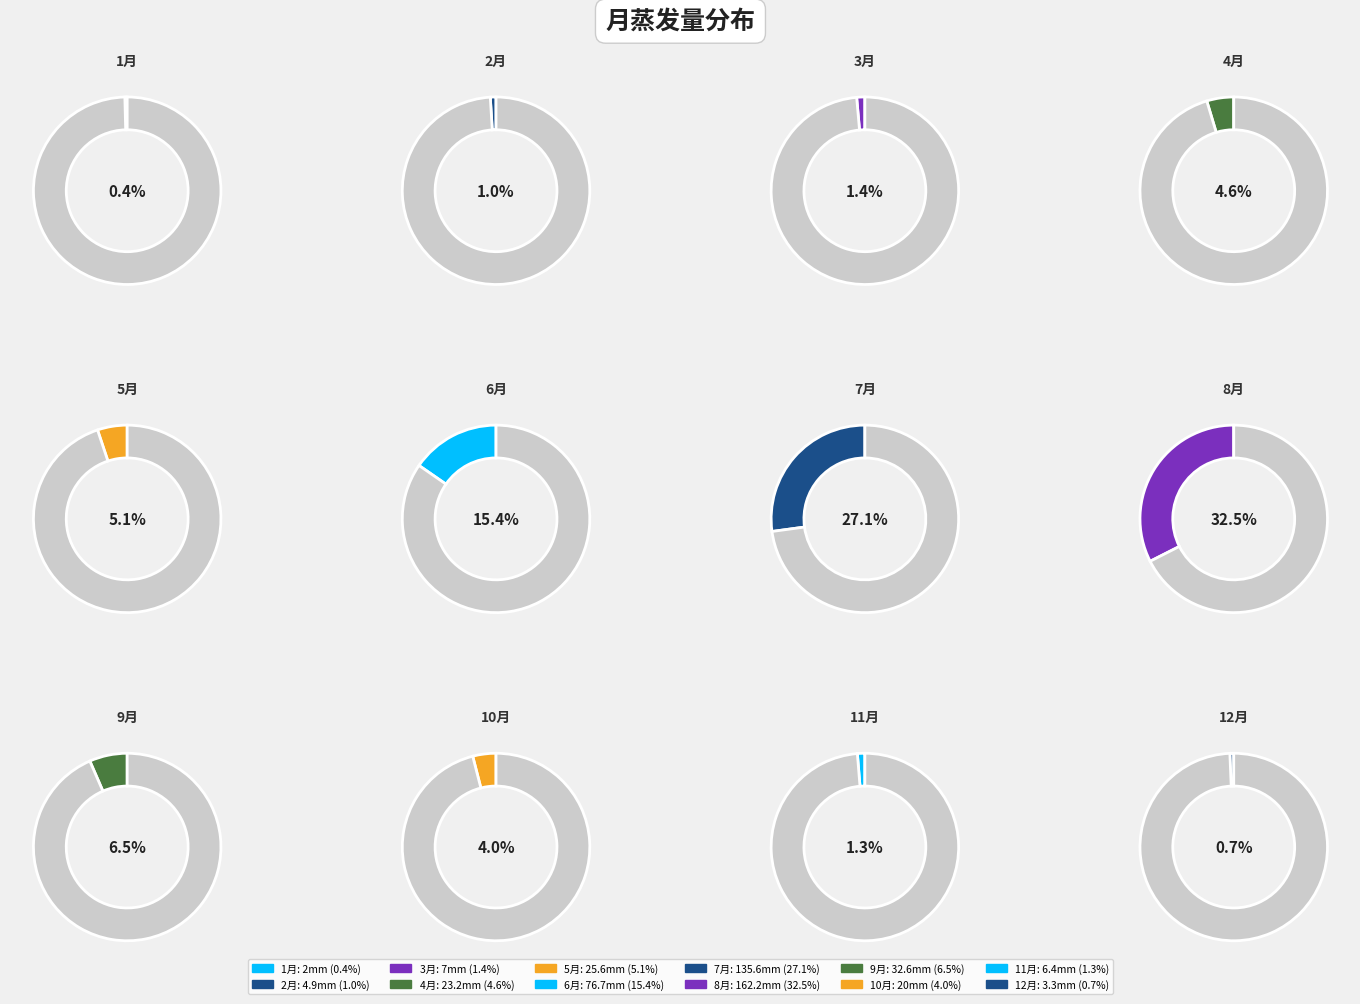

True or false: 8月 accounts for 20% of the total.

False